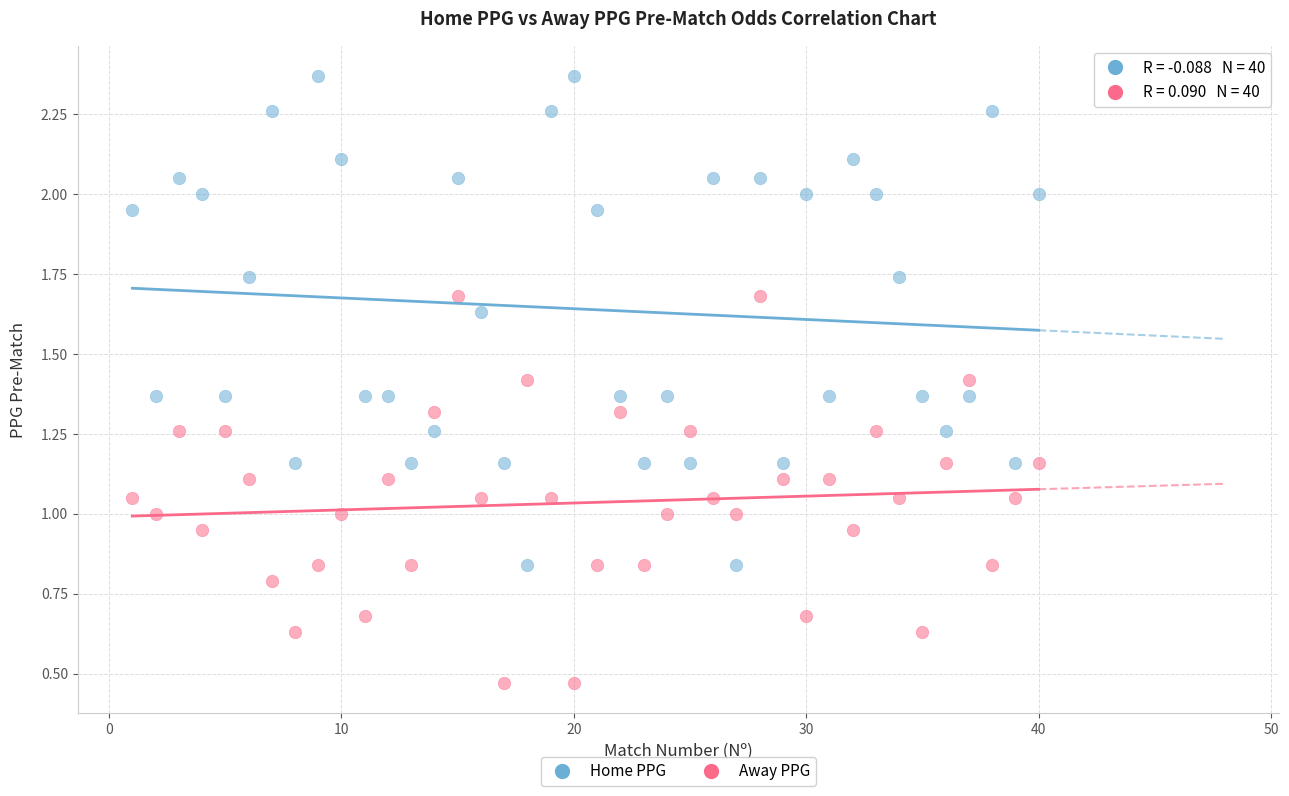

Across all data points, what is the range of X values (max minus min)?

39.0